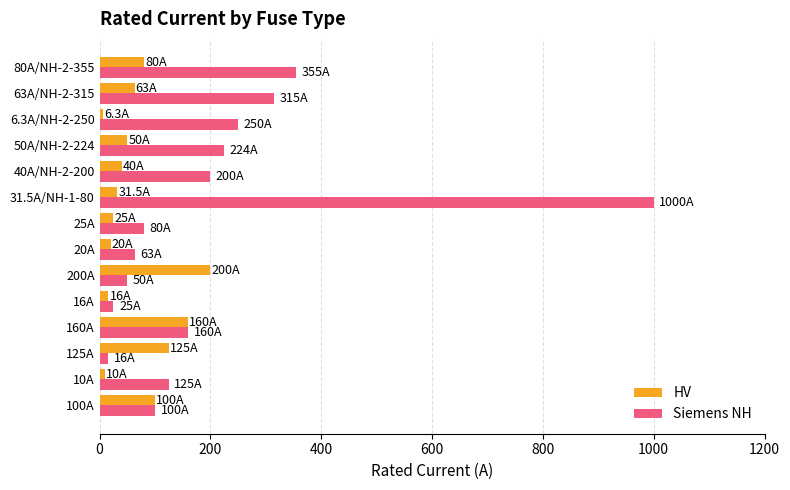

What is the difference between the second highest and second lowest values in the HV series?

150.0